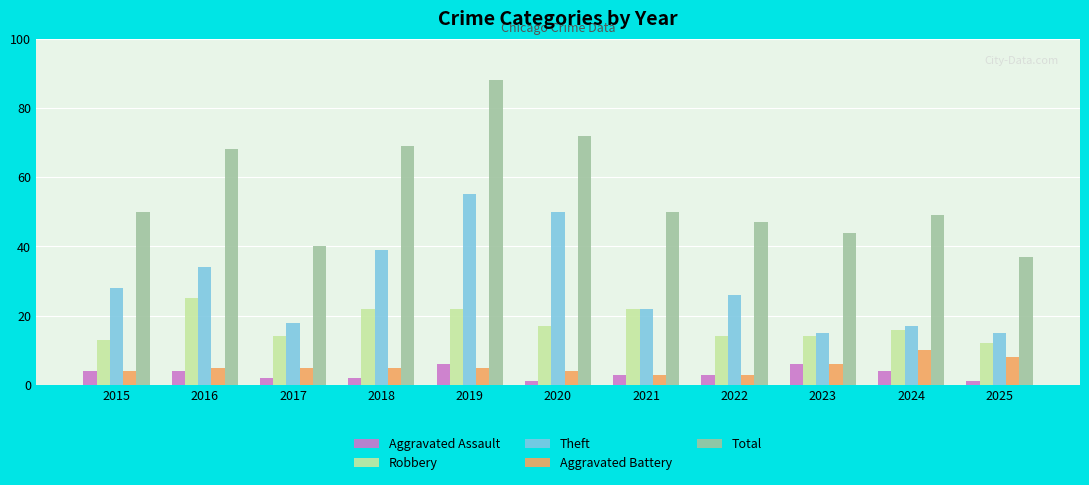

Reading left to right, transcribe all the data shown in this chart.

Aggravated Assault: 4	4	2	2	6	1	3	3	6	4	1
Robbery: 13	25	14	22	22	17	22	14	14	16	12
Theft: 28	34	18	39	55	50	22	26	15	17	15
Aggravated Battery: 4	5	5	5	5	4	3	3	6	10	8
Total: 50	68	40	69	88	72	50	47	44	49	37